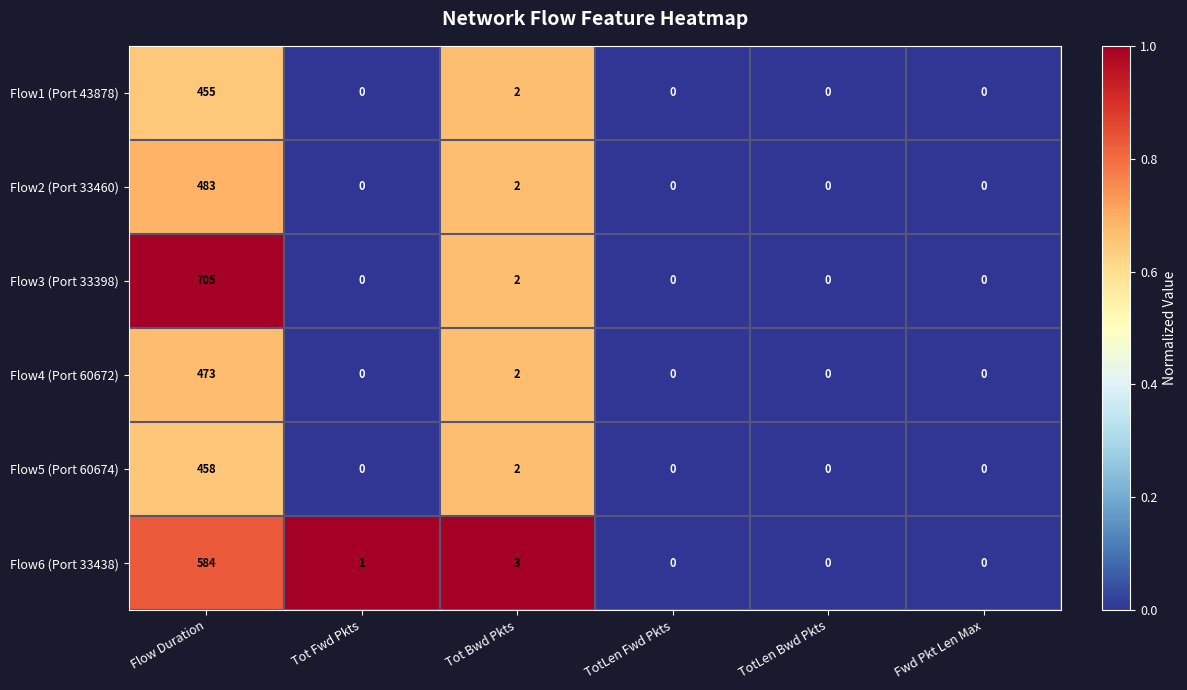

At which label is Flow2 (Port 33460) closest to 241?

Tot Bwd Pkts